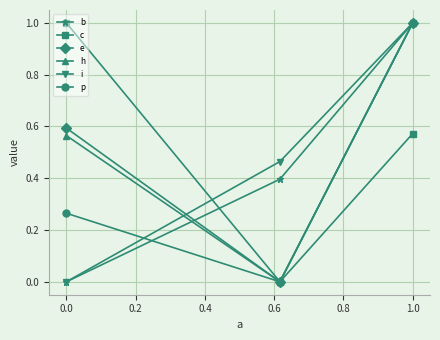

What is the maximum value for e?

1.0